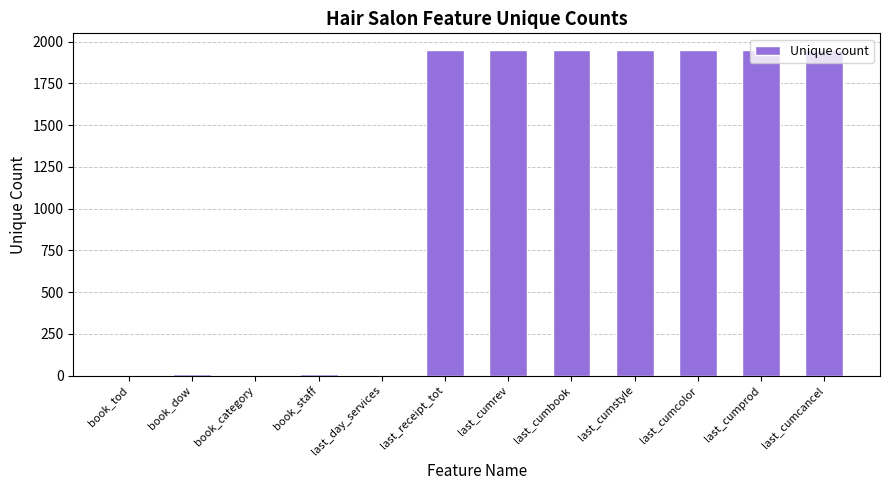

What is the sum of all values?

13688